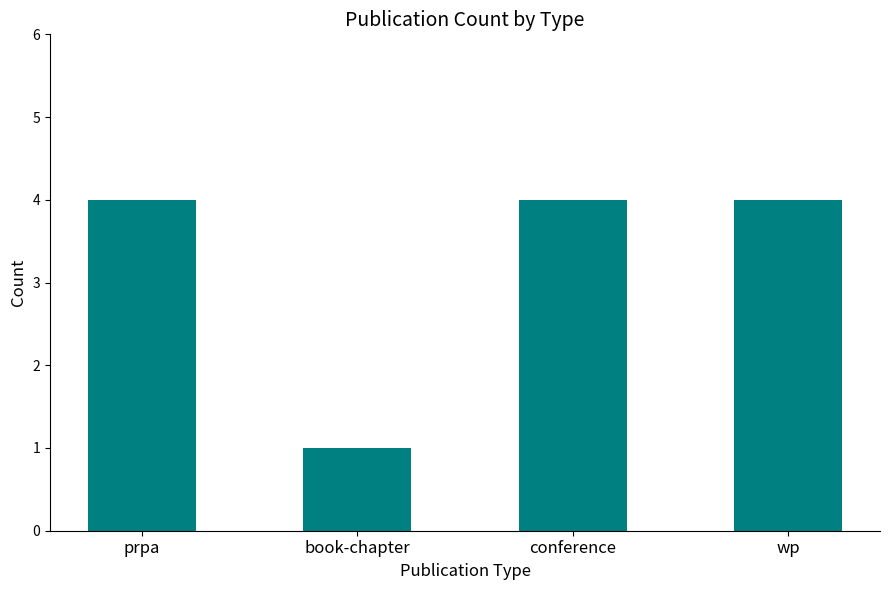

Count the values in the range 4 to 5.

3